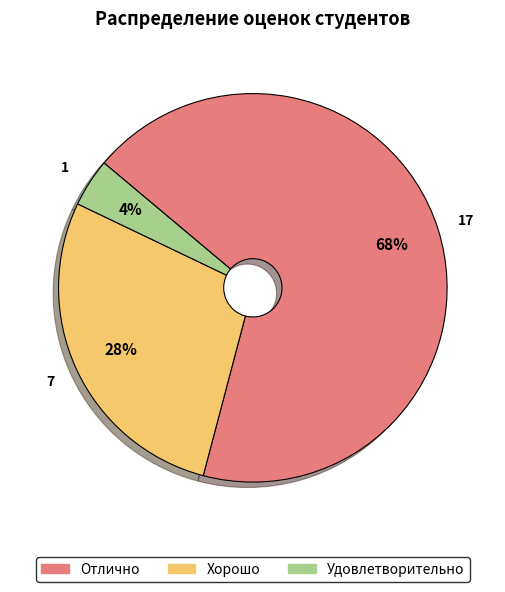

What percentage is the Хорошо slice, to the nearest percent?

28%